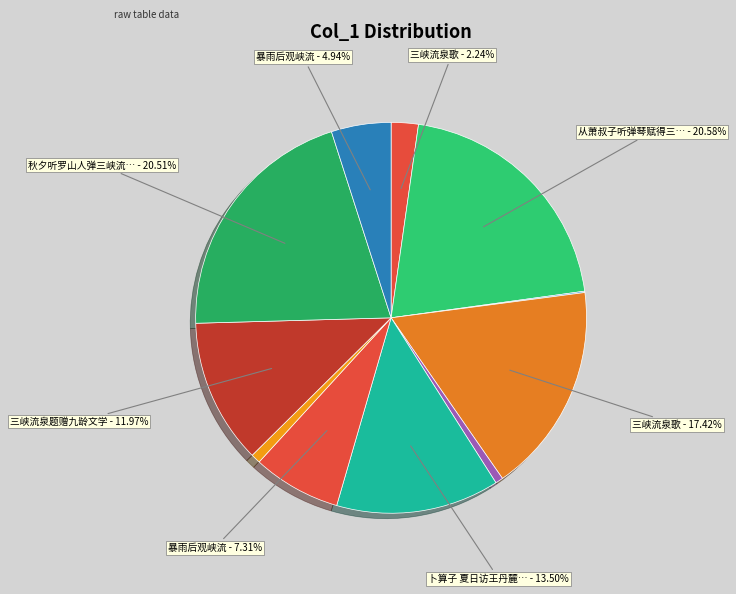

How many segments does this pie chart have?

11